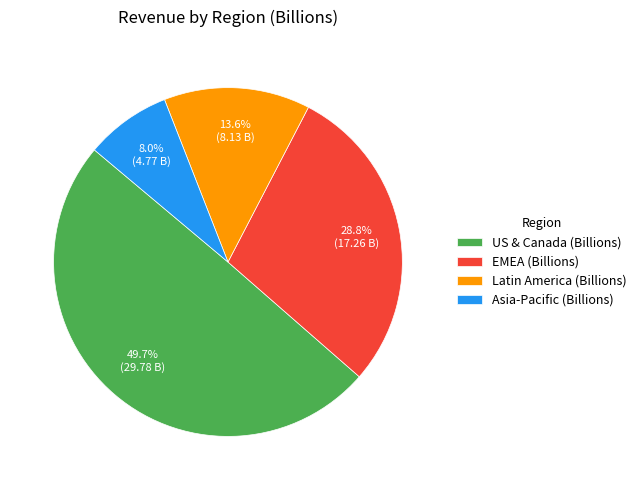

What is the smallest slice in the pie chart?

Asia-Pacific (Billions)